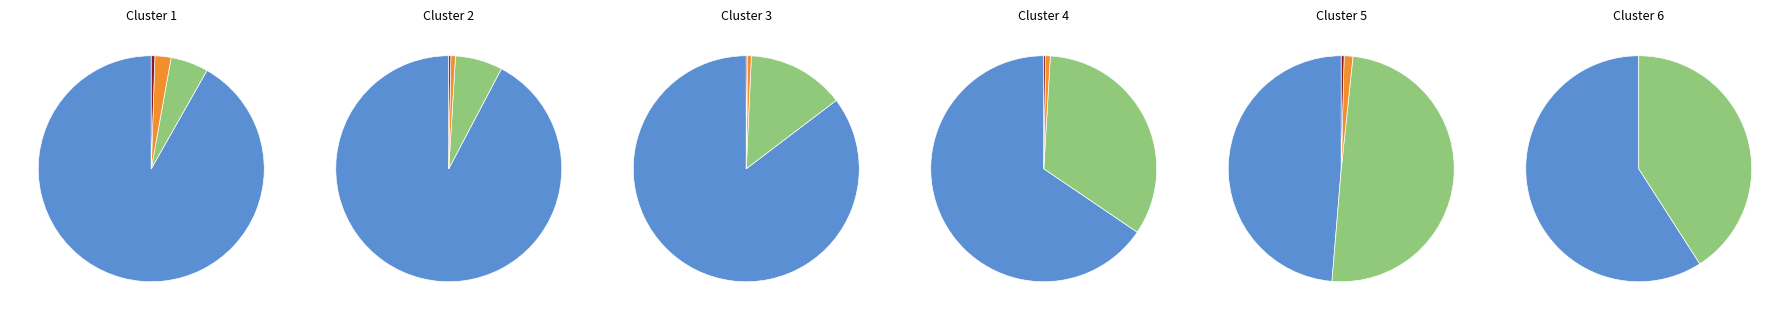

To the nearest percent, what is the difference between the 70 - 74 and 65 - 69 slice percentages?

6%